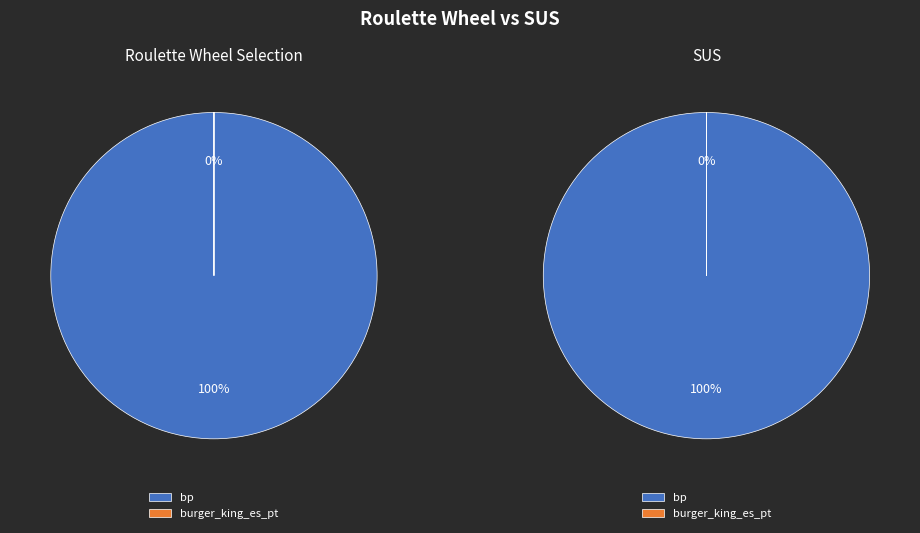

To the nearest percent, what is the combined percentage of burger_king_es_pt and bp?

100%